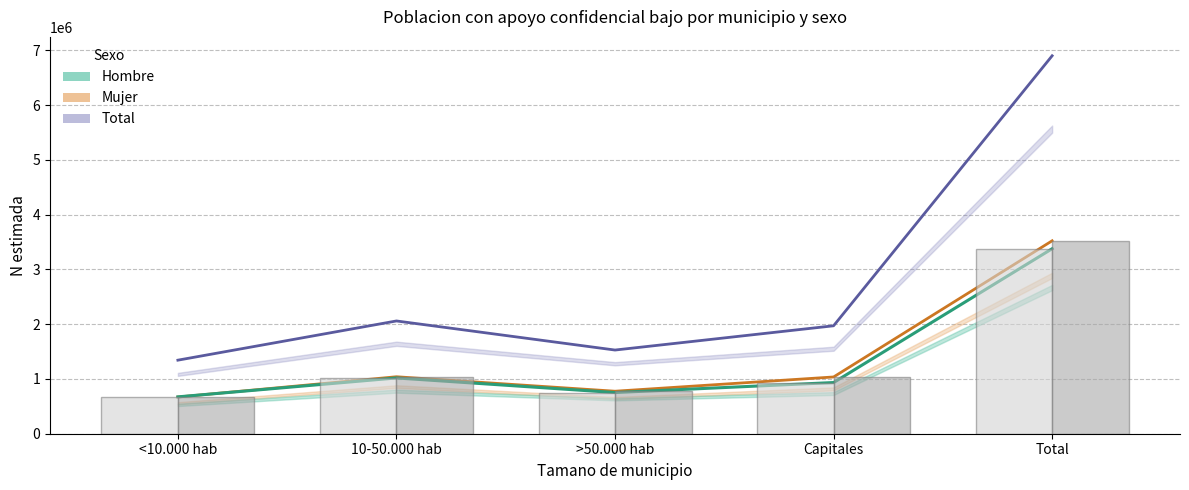

At which label is Mujer estimada closest to 2095817?

10-50.000 hab